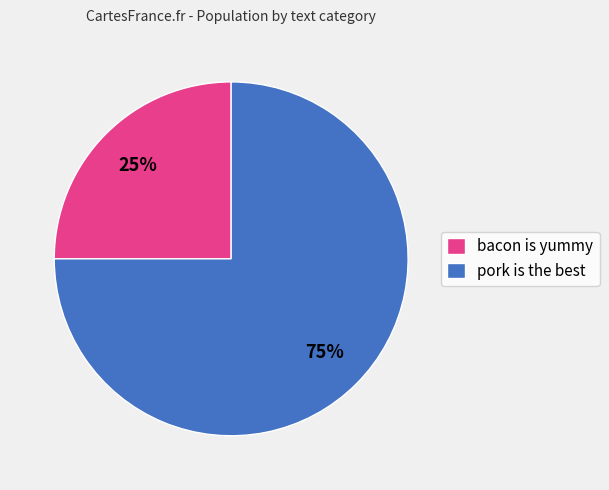

Which has a higher value, pork is the best or bacon is yummy?

pork is the best